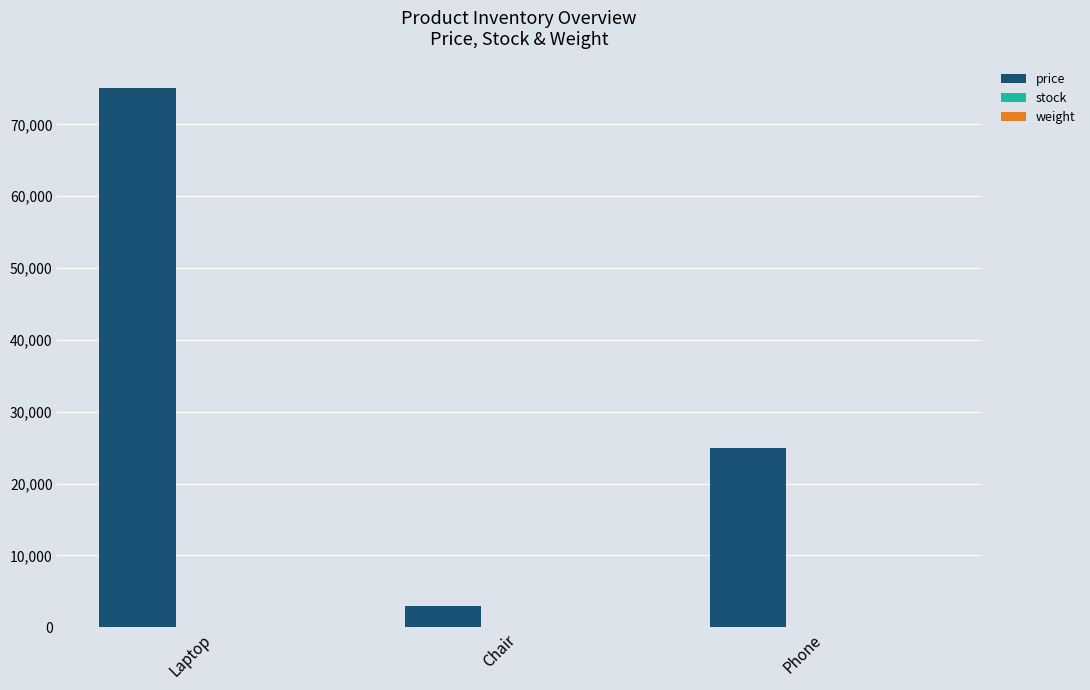

How many series are shown in this chart?

3